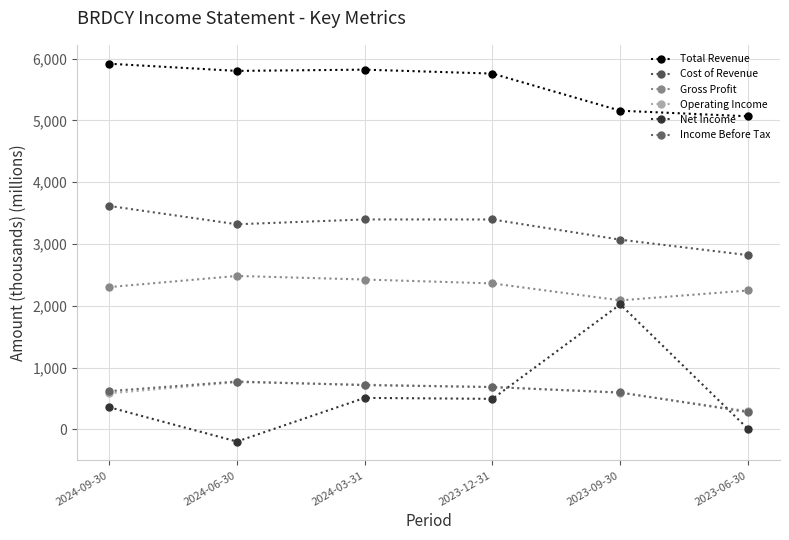

True or false: Operating Income and Total Revenue intersect in this chart.

False